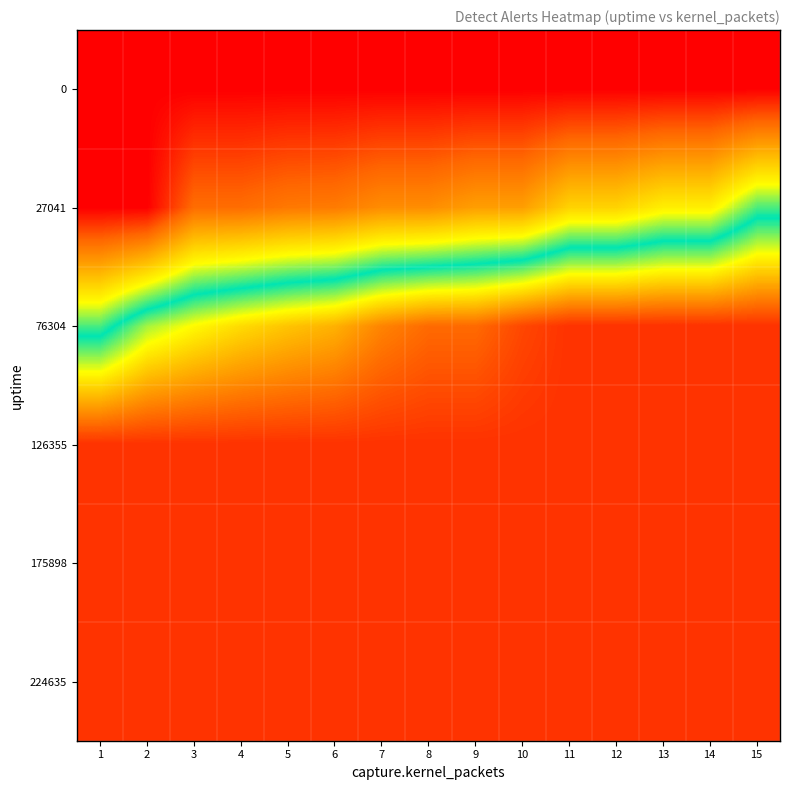

Which has a higher value, 7 or 14?

7